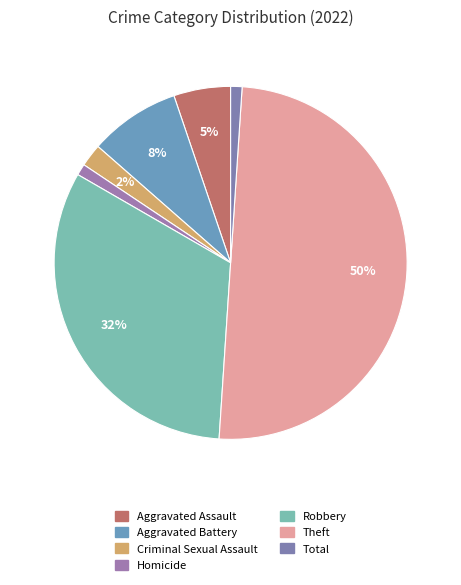

What is the ratio of the value at Criminal Sexual Assault to the value at Homicide?

2.0